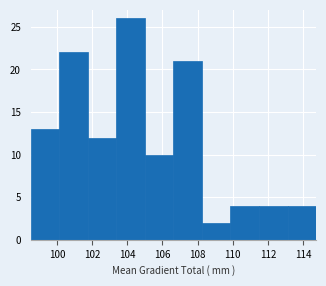

Over which range of the x-axis is the bar tallest?

103.4 to 105.0